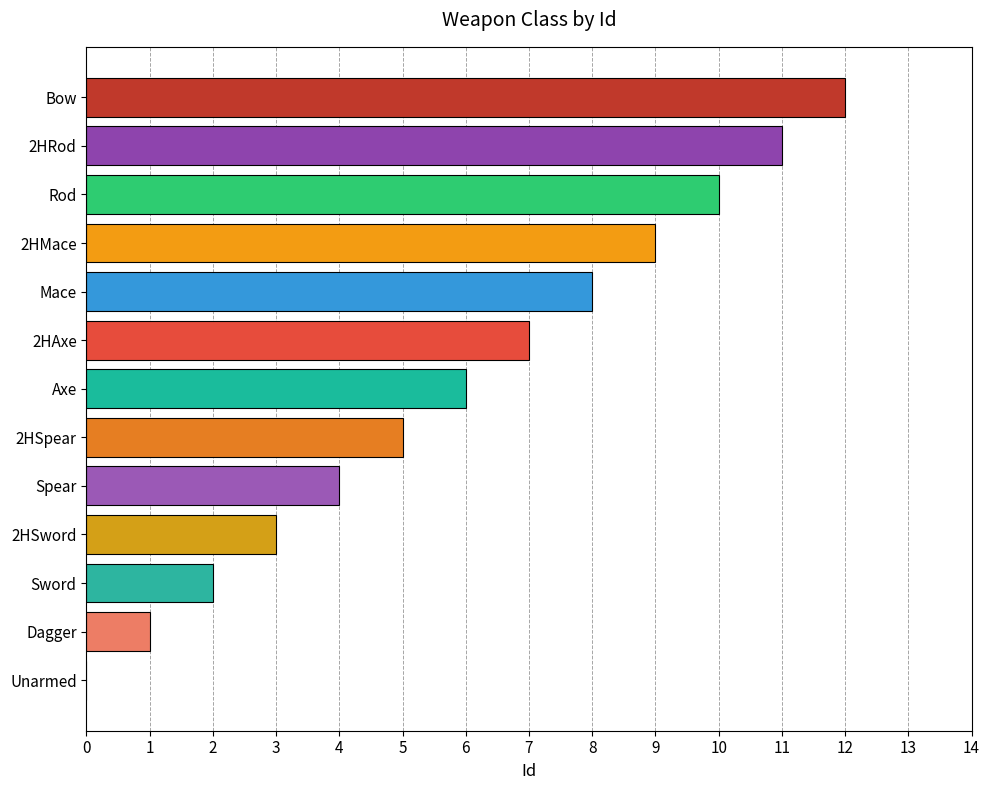

What is the maximum value shown in the chart?

12